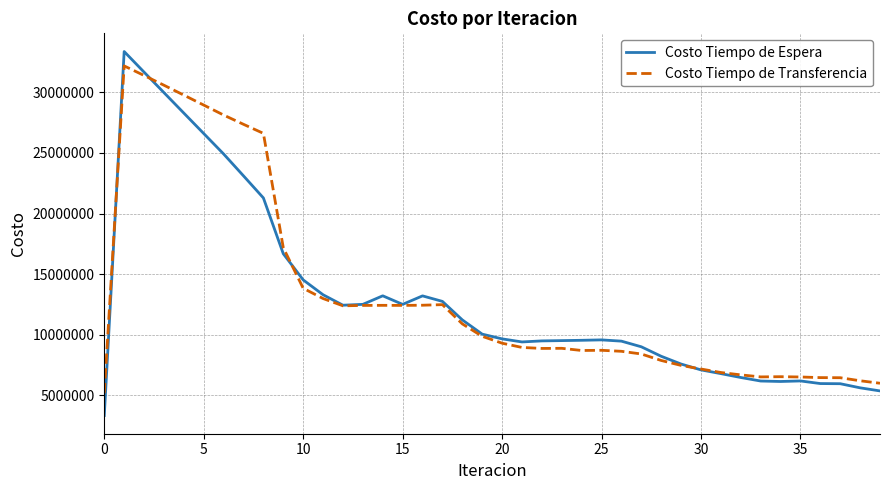

Does the chart have visible grid lines?

Yes